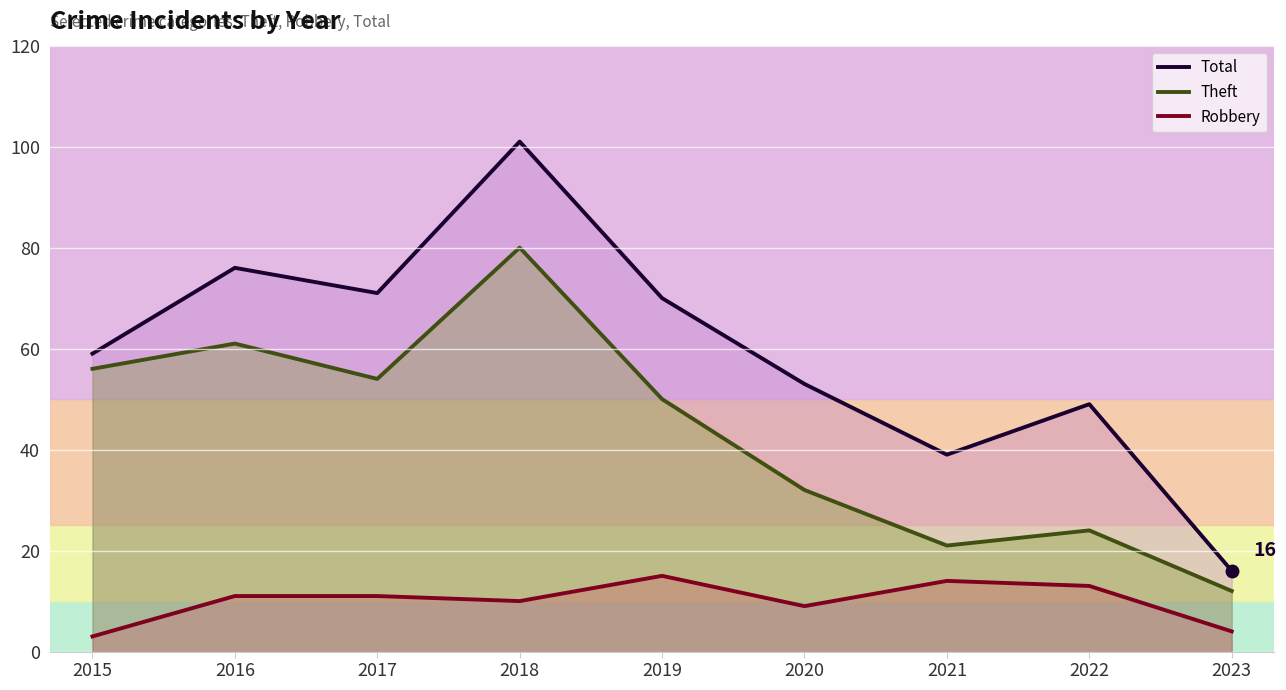

What is the value of the Robbery point at the 2nd from the left?

11